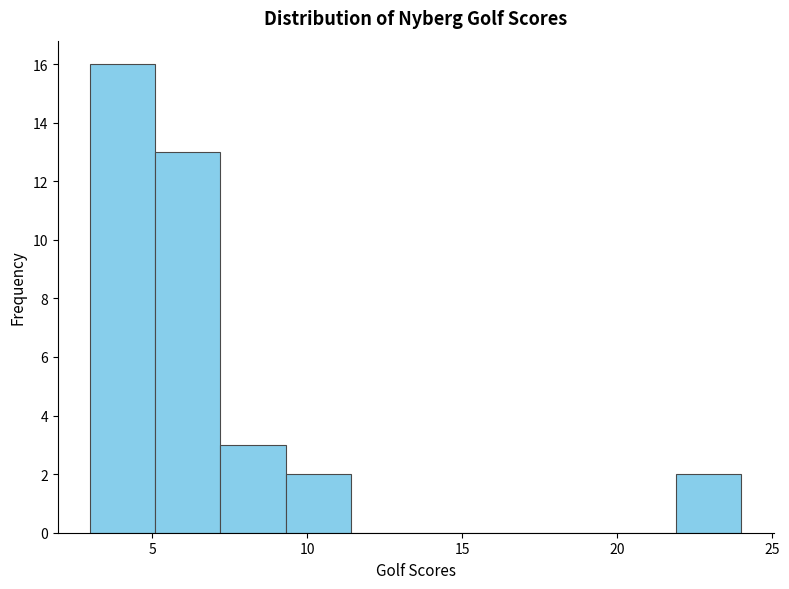

Reading left to right, list every bar in this chart as the range it spans on the x-axis followed by its height. Neither the bar edges nor the heights are printed on the chart, so give them approximately, as read against the axes.

3.0 to 5.1: 16
5.1 to 7.2: 13
7.2 to 9.3: 3
9.3 to 11.4: 2
11.4 to 13.5: 0
13.5 to 15.6: 0
15.6 to 17.7: 0
17.7 to 19.8: 0
19.8 to 21.9: 0
21.9 to 24.0: 2